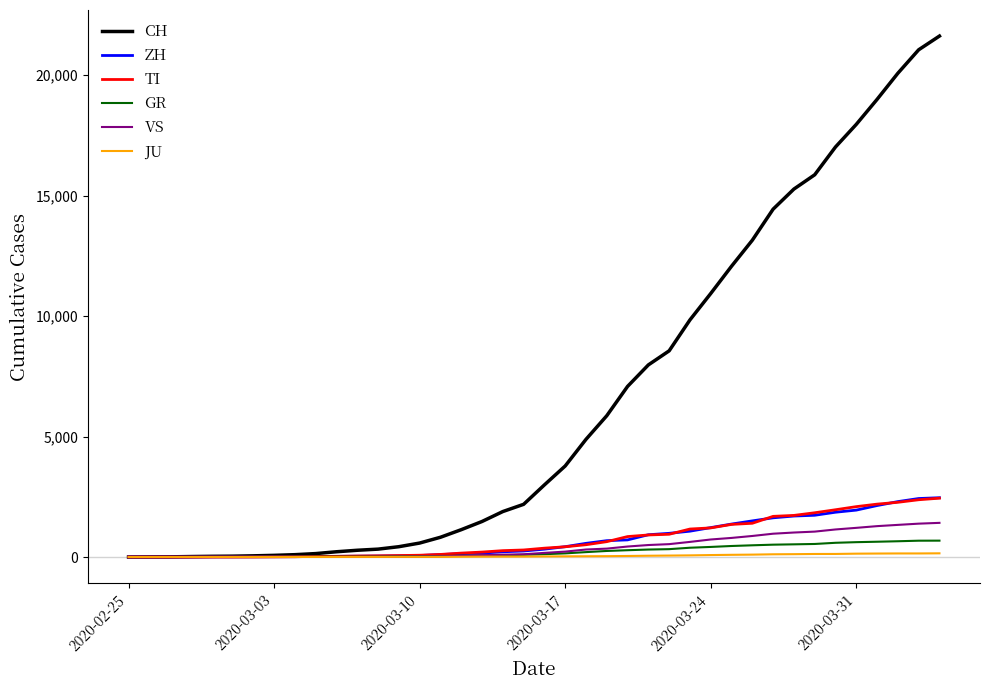

Which series has the largest total across all categories?

CH